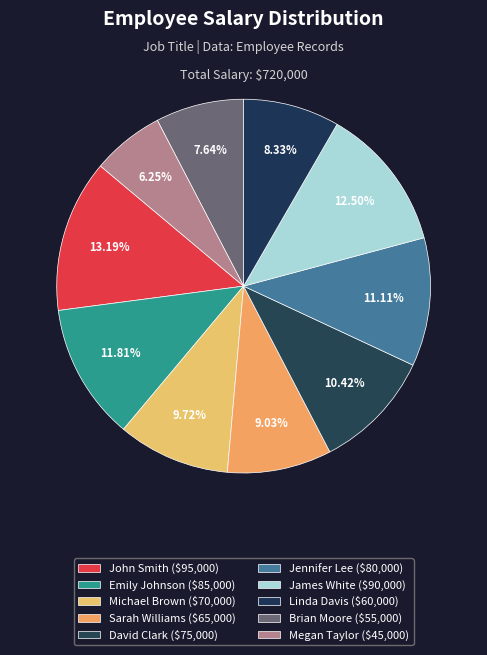

To the nearest percent, what is the combined percentage of James White and Linda Davis?

21%